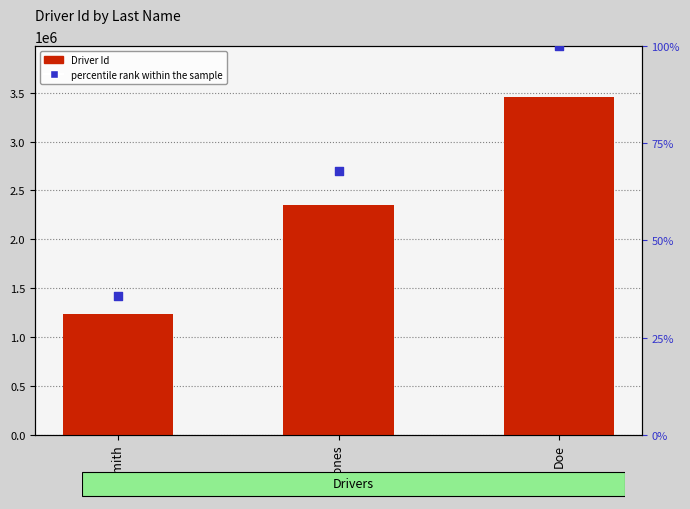

At which category is the sum across all series the highest?

Doe